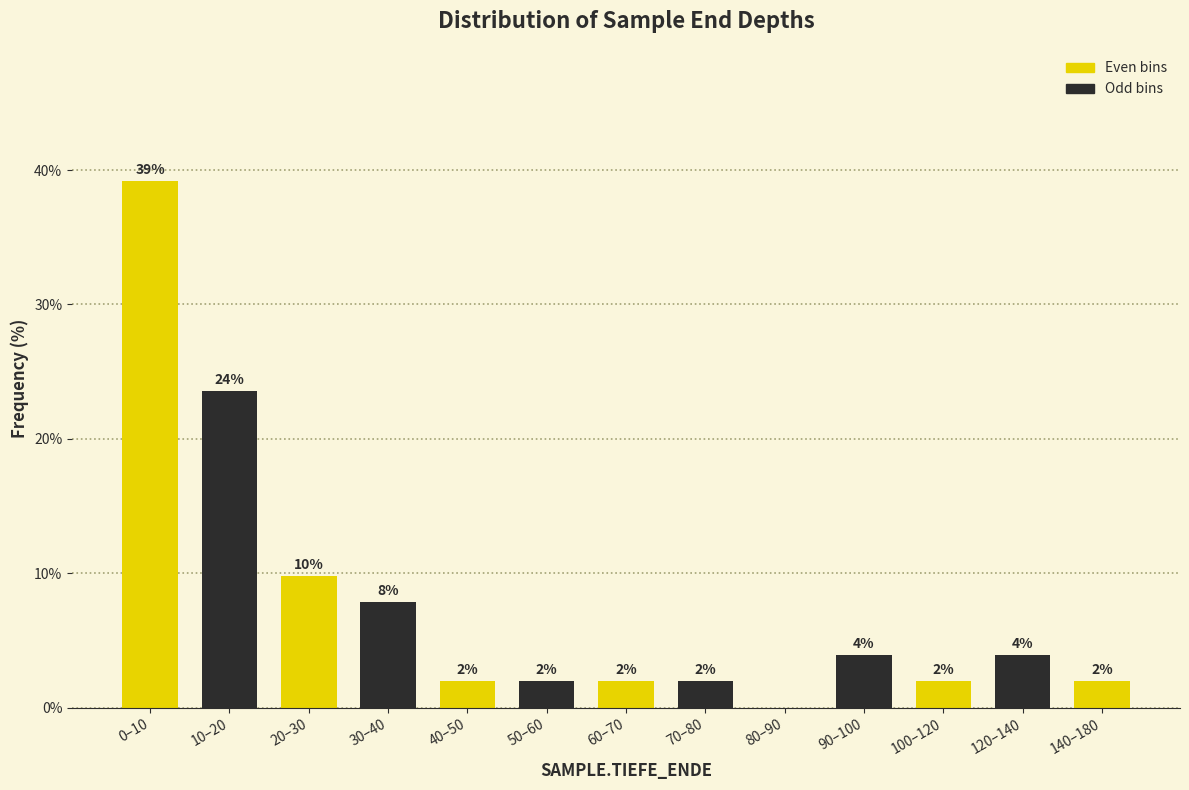

Is it true that the value at 70–80 is 2.0?

True